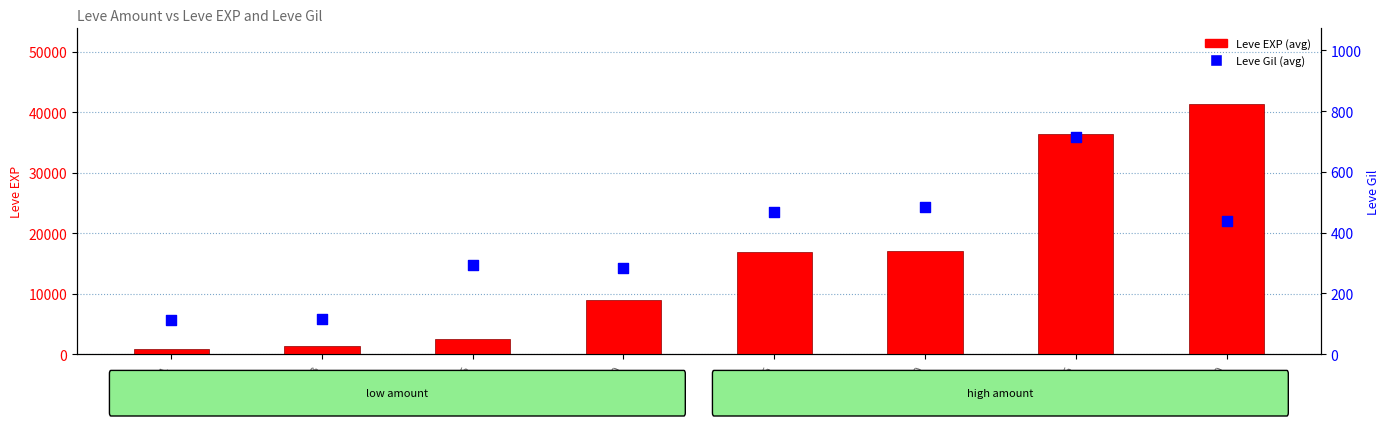

At how many categories does at least one series exceed 23214?

2